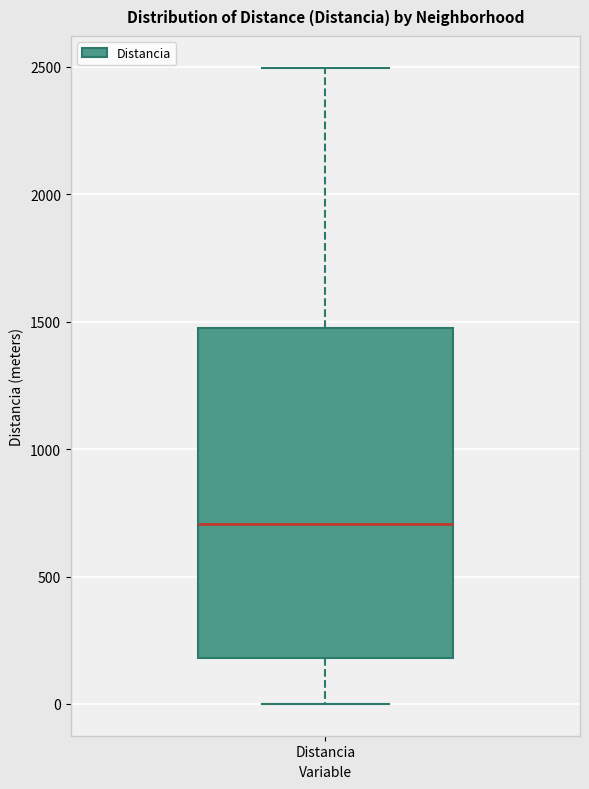

Read this box plot against the y-axis: the position of the median line, the range covered by the box, and the ends of both whiskers. The values are not printed on the chart, so give them approximately, as read against the axis.

median 700, box 200 to 1500, whiskers 0 to 2500